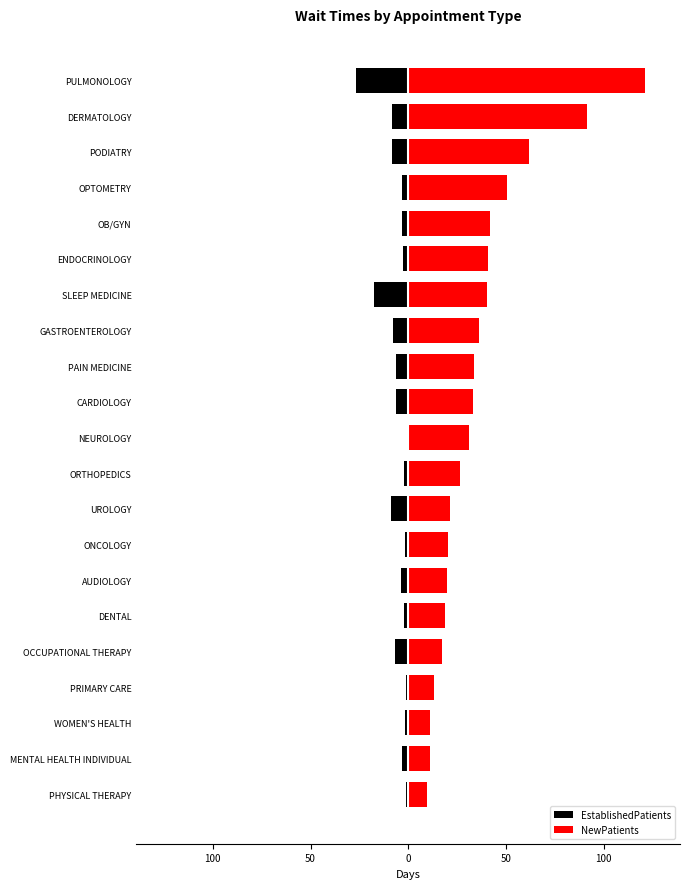

The value of NewPatients at AUDIOLOGY is 31.3. True or false?

False